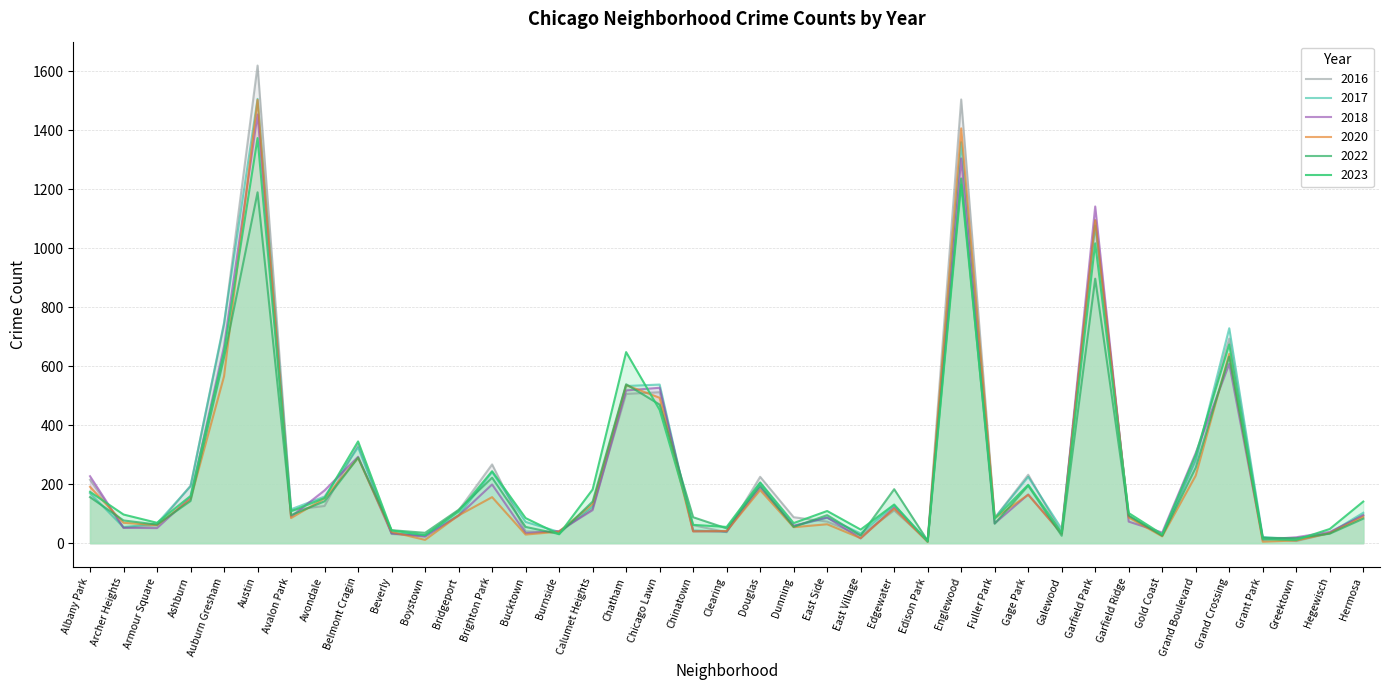

What are all the series names shown in the legend?

2016, 2017, 2018, 2020, 2022, 2023